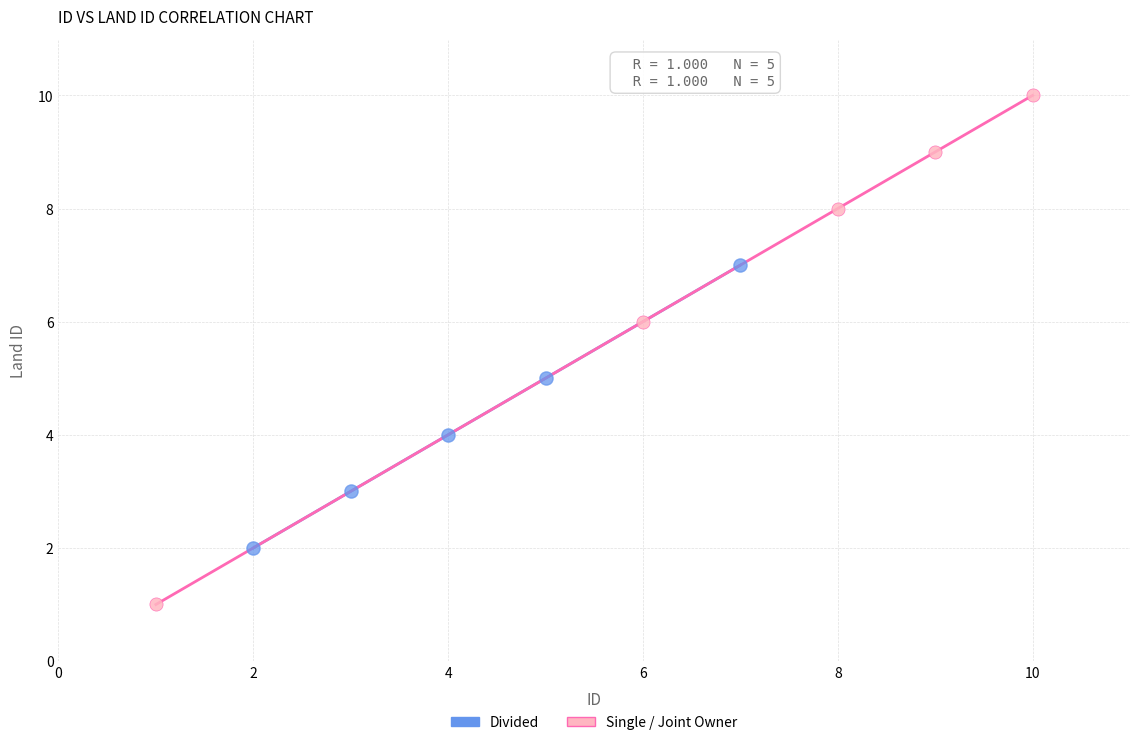

Which series contains the highest Y value?

Single / Joint Owner